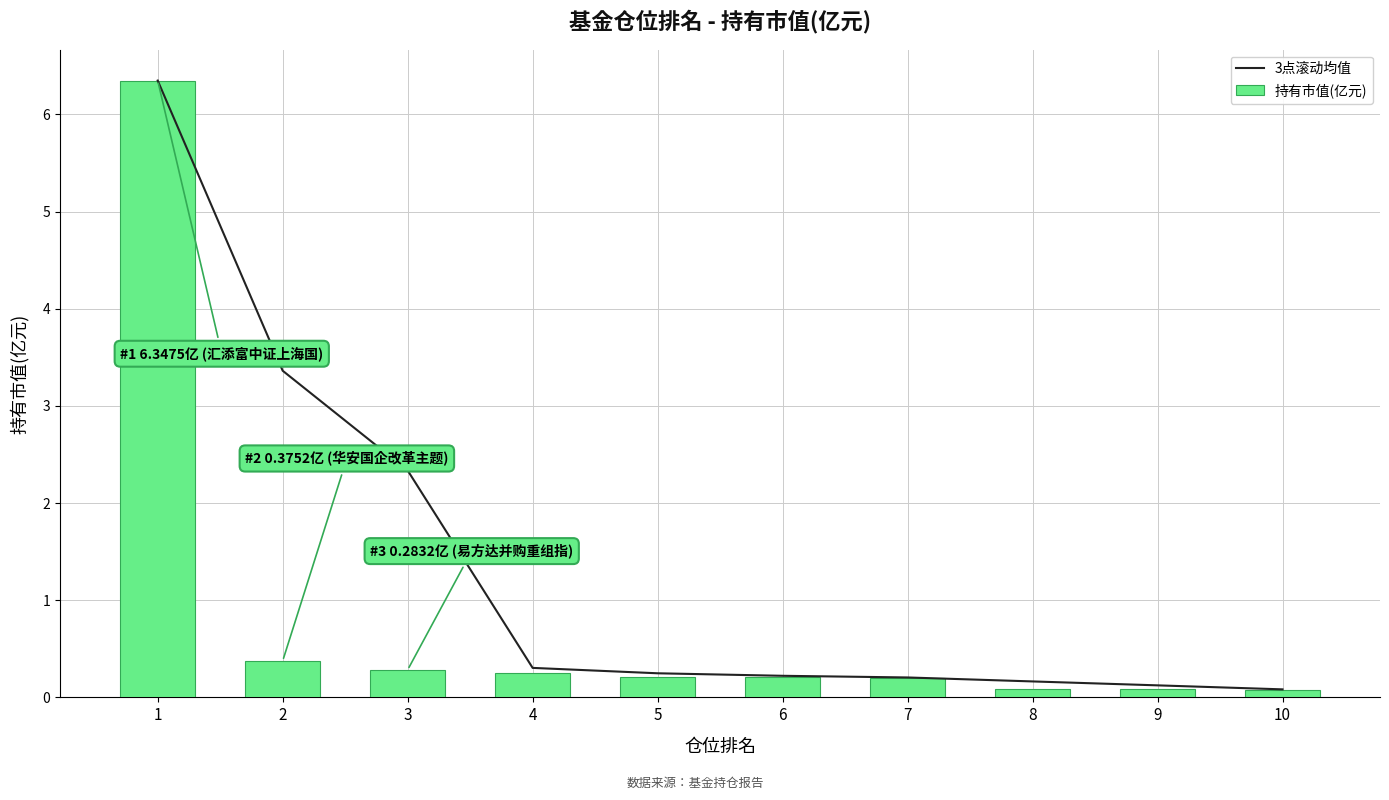

Rank the series at 8 from lowest to highest value.

持有市值(亿元), 3点滚动均值